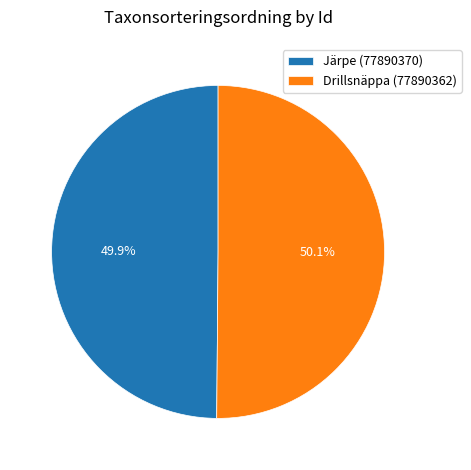

Does any single category account for the majority?

Yes